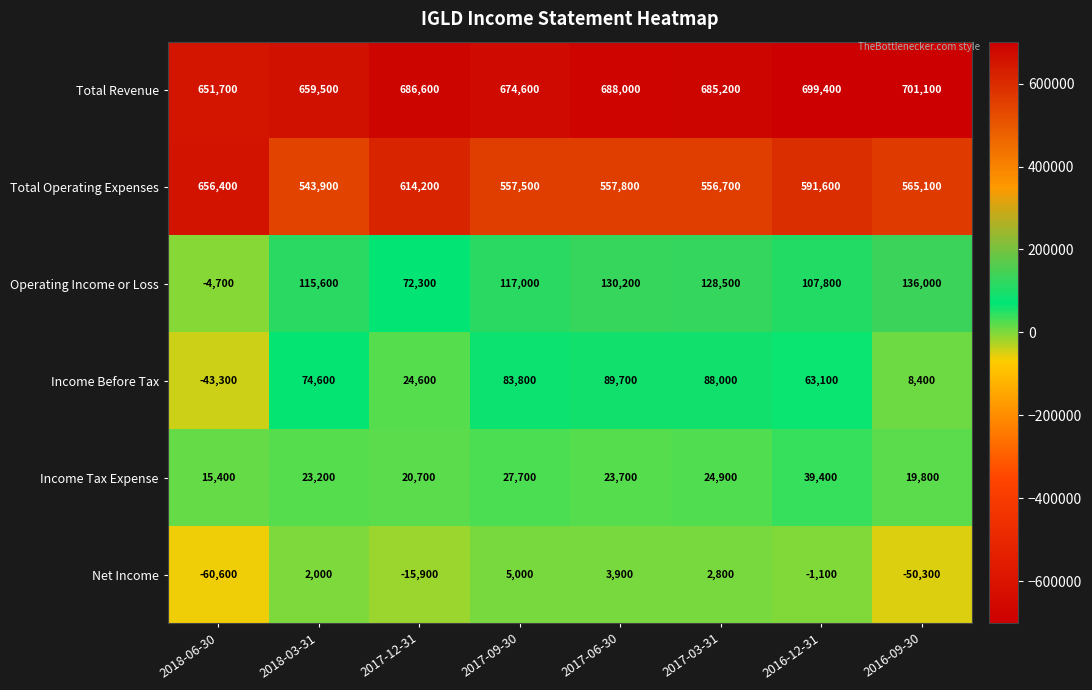

True or false: Total Operating Expenses has a value of 247417 at 2017-03-31.

False